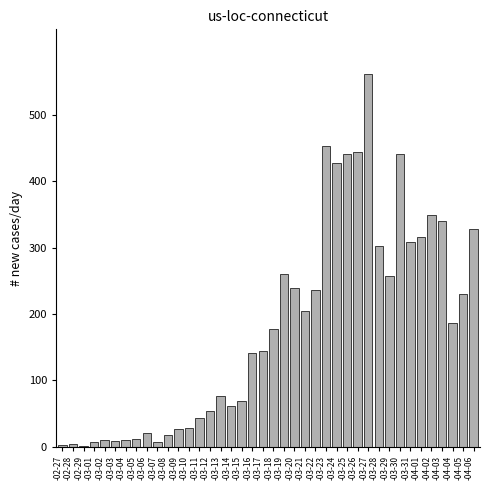

Approximately how many times larger is the value at -03-13 compared to -03-21?

0.4